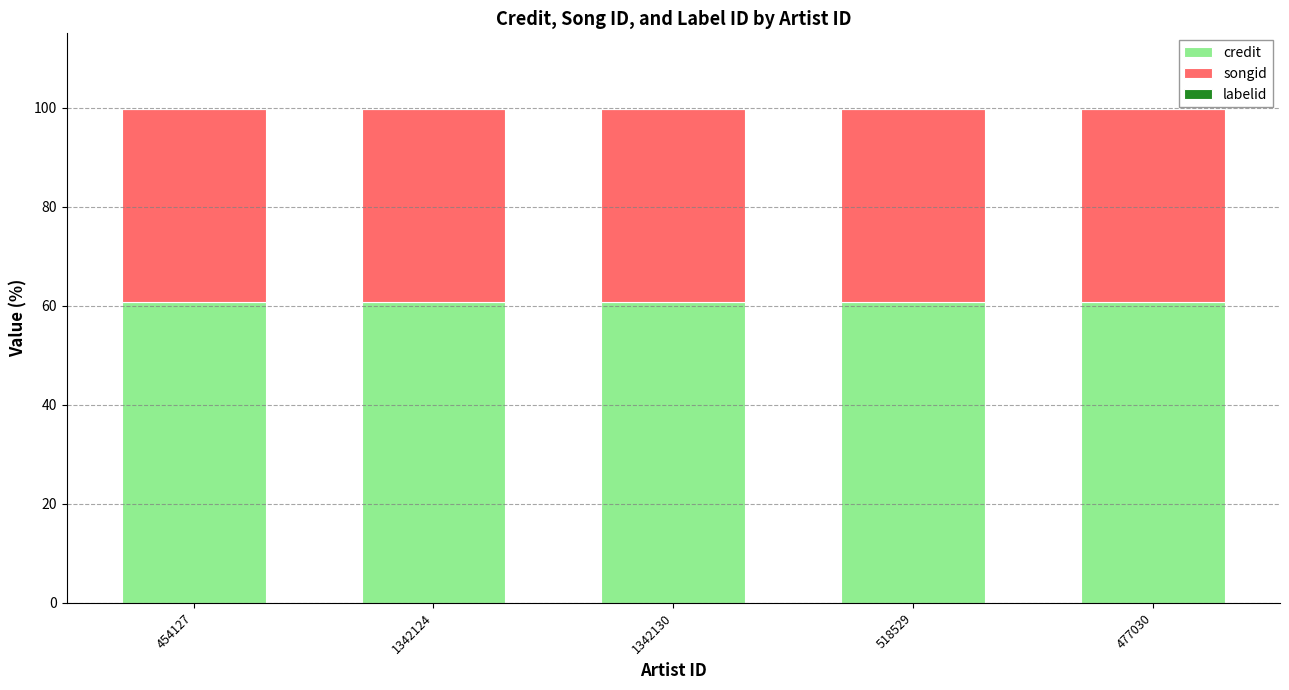

The credit series shows 87.9 at 518529. True or false?

False